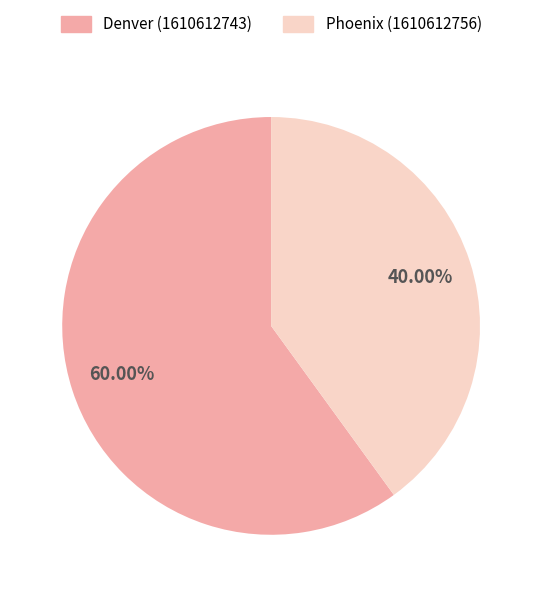

What is the smallest slice in the pie chart?

Phoenix (1610612756)